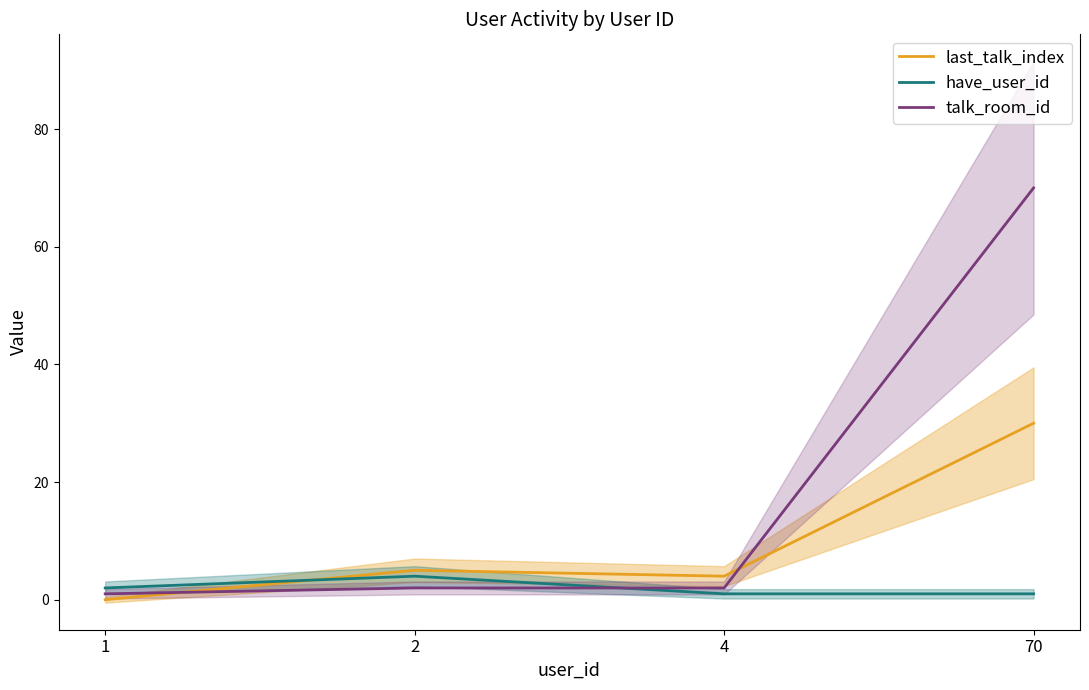

What is the total value across all series at 70?

101